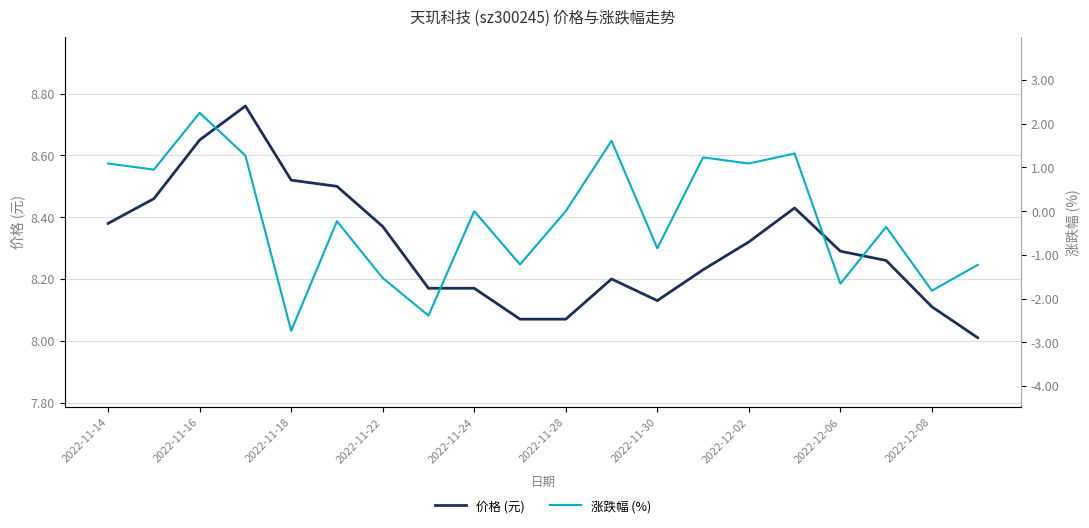

Between 2022-11-14 and 2022-12-08, which series saw the biggest shift?

涨跌幅 (%)